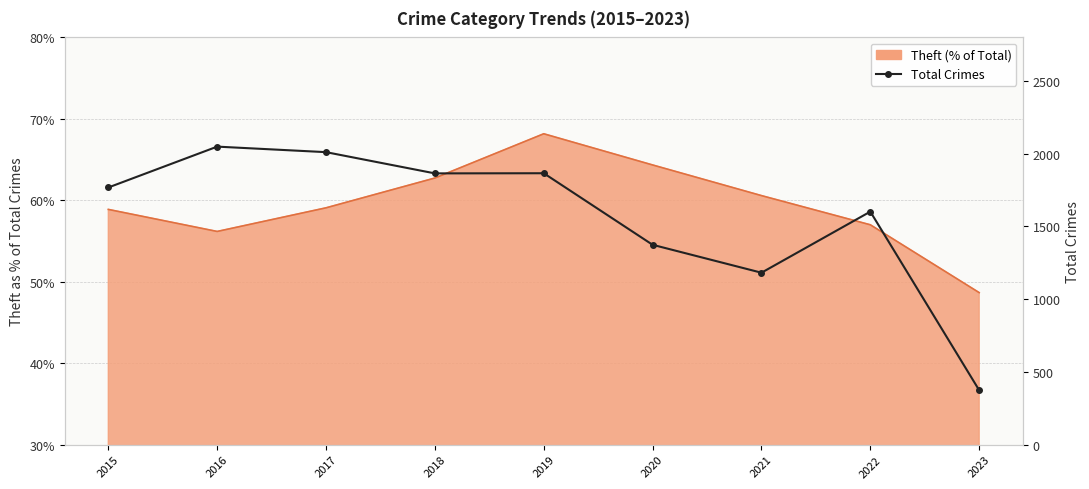

How many lines are shown in the chart?

1